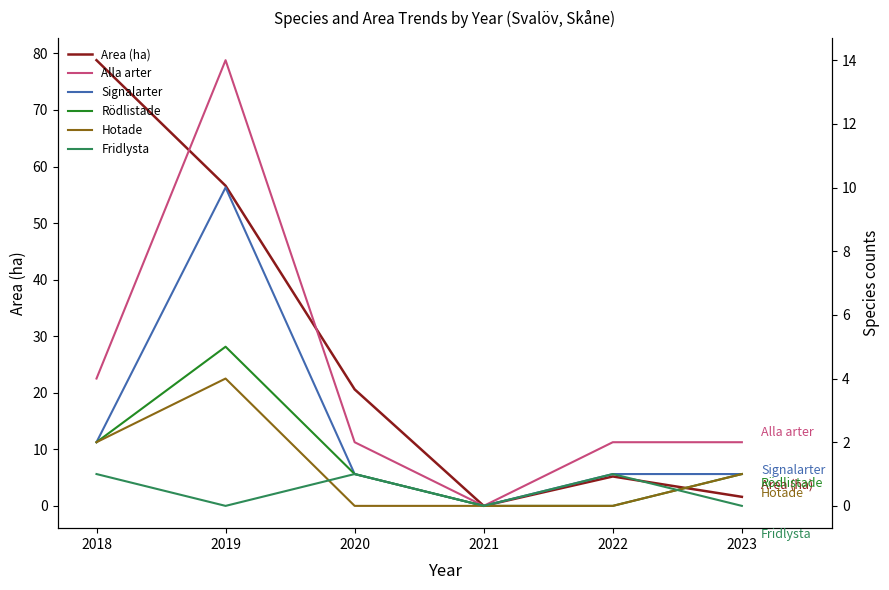

Is this an area chart (filled region under the line)?

No